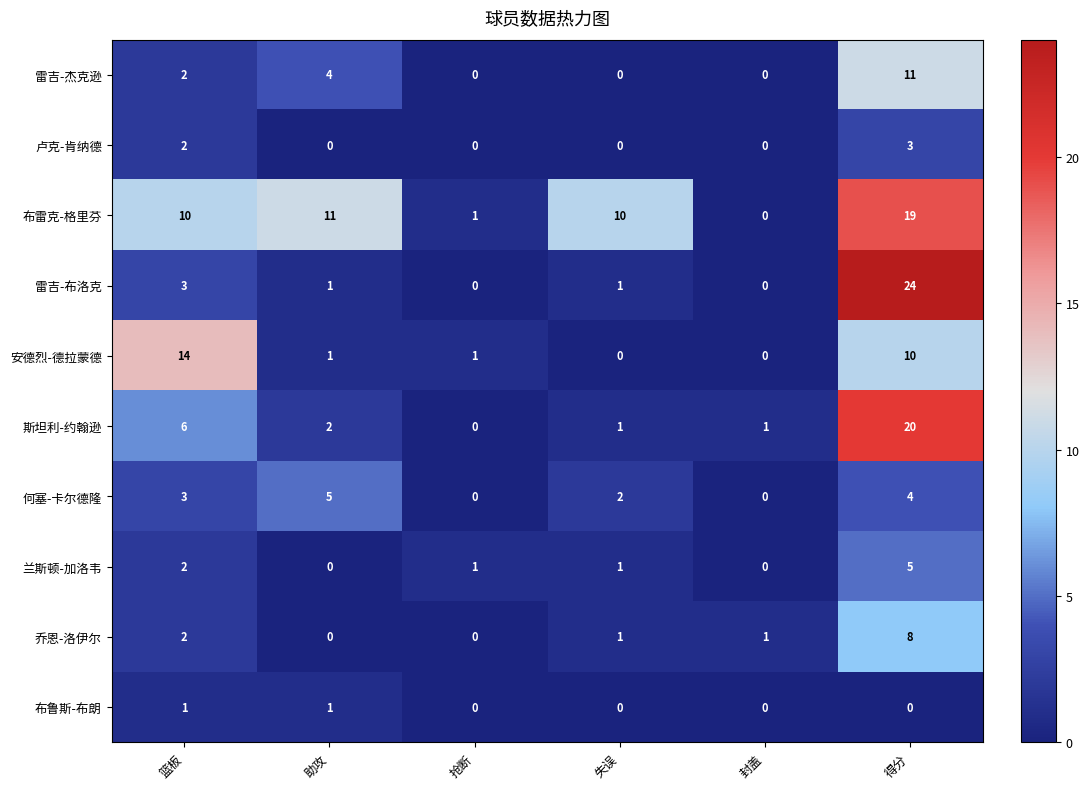

Which category has the highest value across all series?

得分